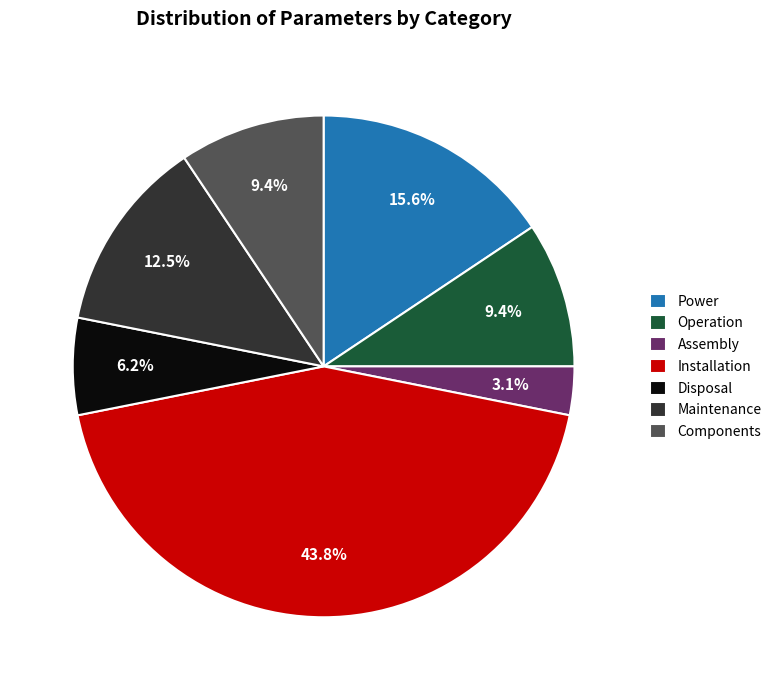

What percentage is NOT represented by Power?

84.4%